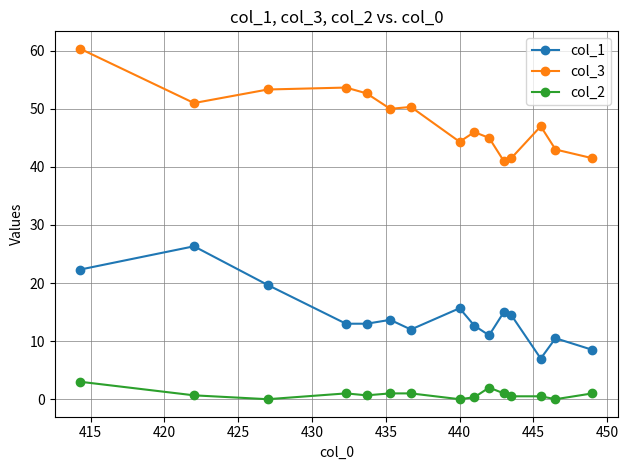

Does the chart display data point markers on the line(s)?

Yes